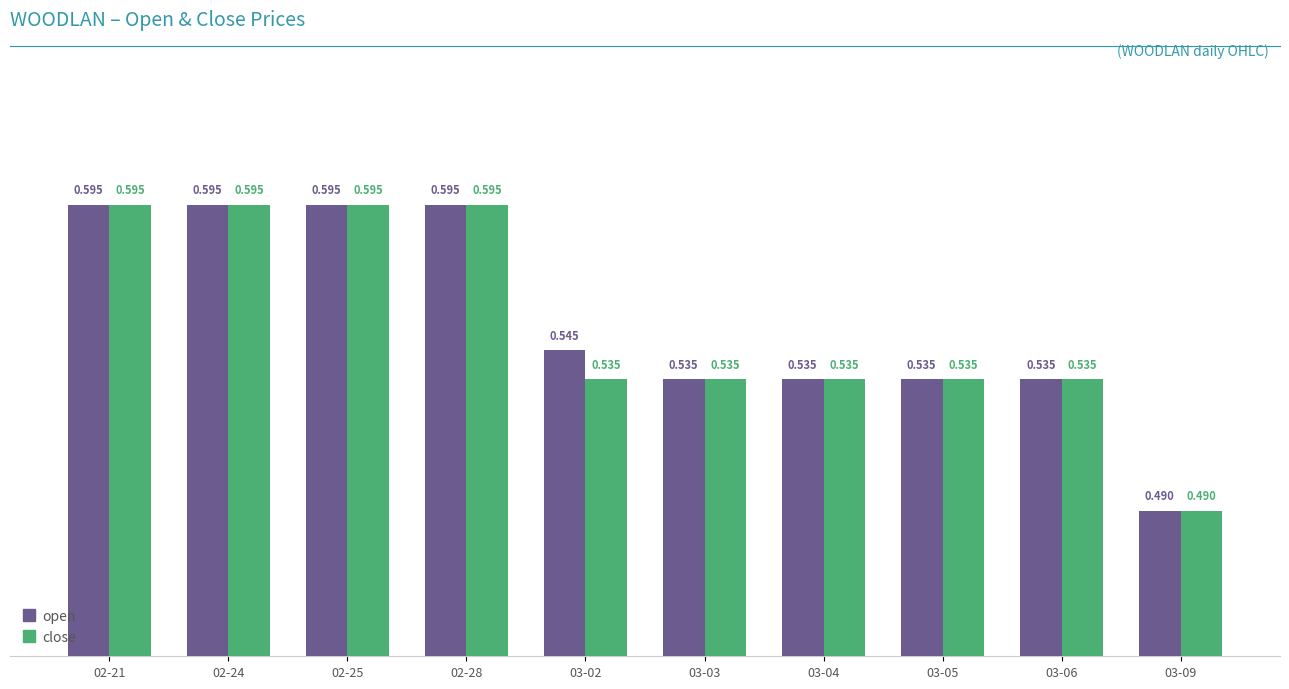

What is the label of the 1st bar from the right?

03-09